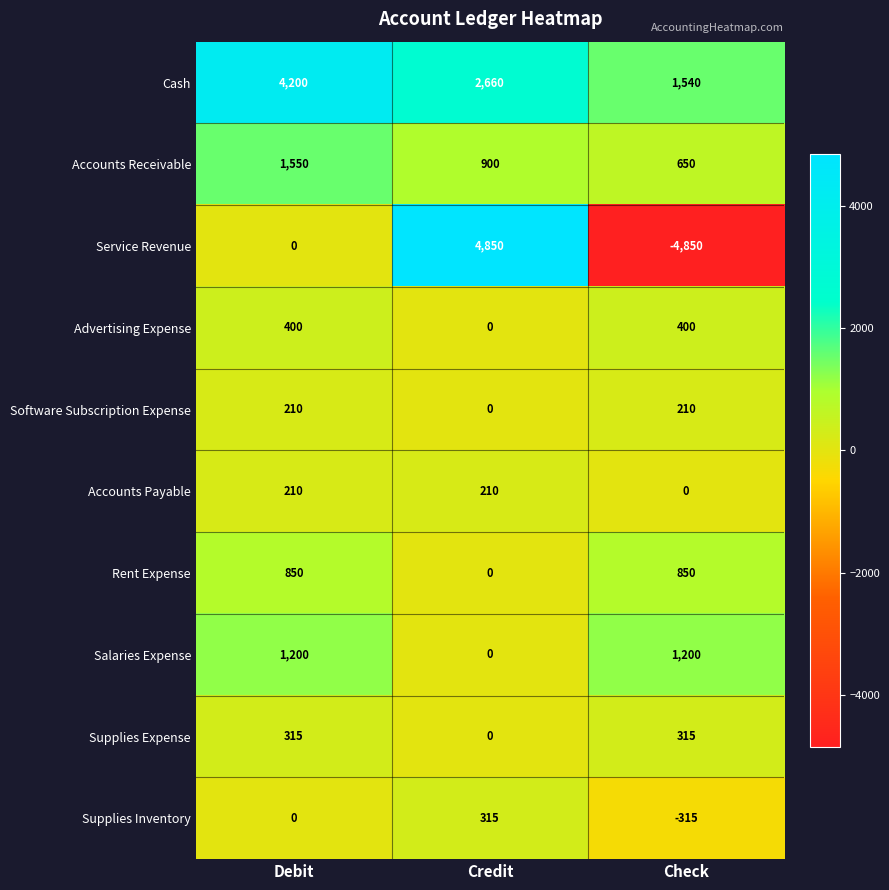

At Check, list the series in order from largest to smallest.

Cash, Salaries Expense, Rent Expense, Accounts Receivable, Advertising Expense, Supplies Expense, Software Subscription Expense, Accounts Payable, Supplies Inventory, Service Revenue